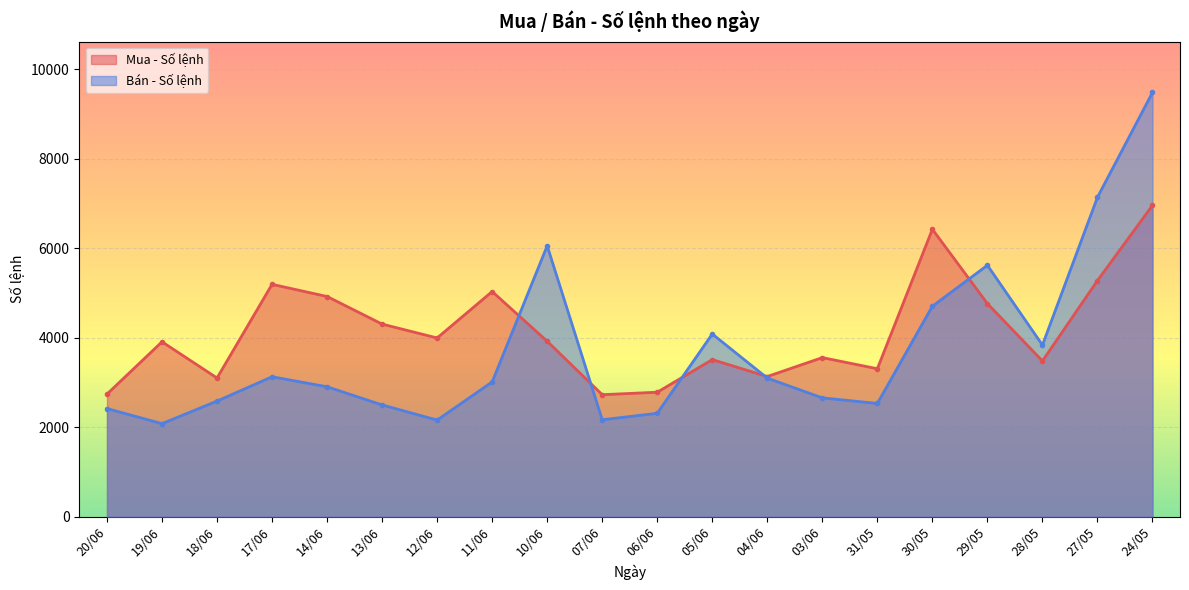

What is the average value of the Mua - Số lệnh series?

4154